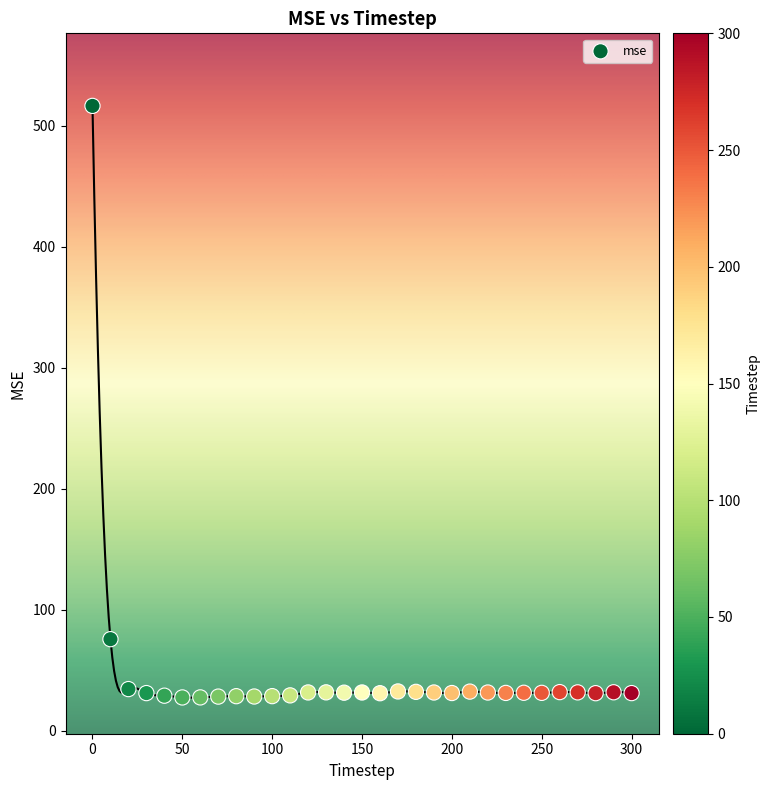

What is the range of X values (max minus min)?

300.0